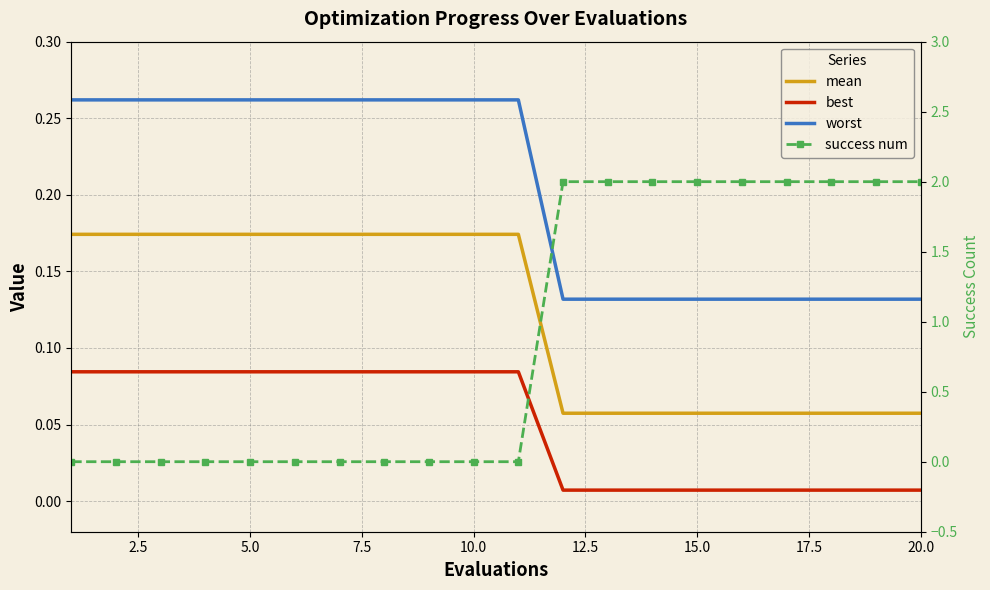

Which series has the widest spread of values?

success num